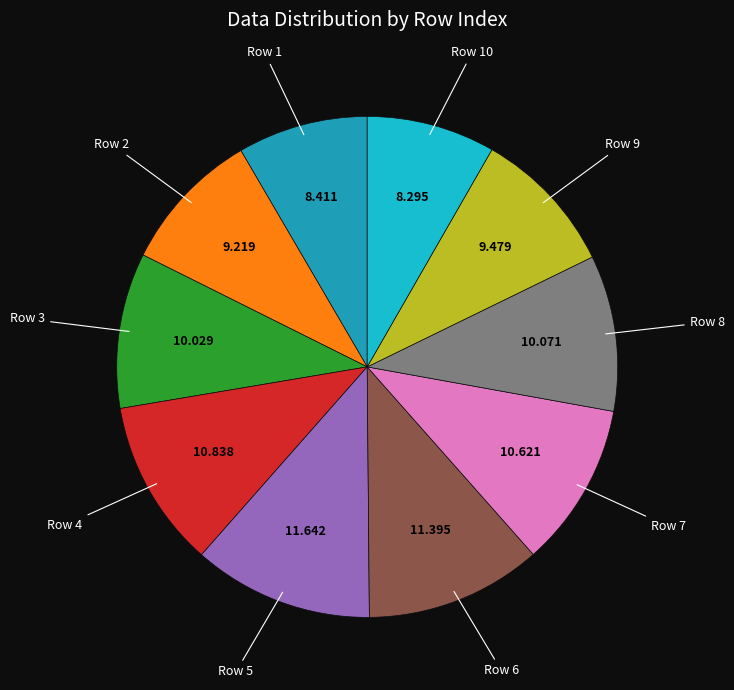

Is there any slice that represents more than half of the pie?

No